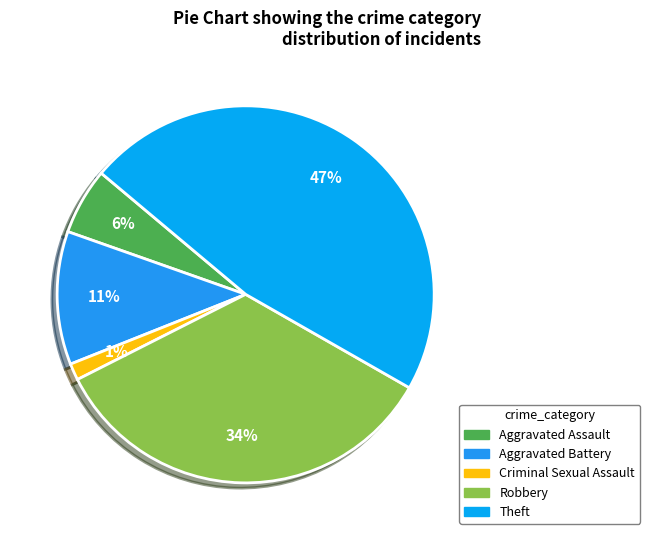

What is the largest slice in the pie chart?

Theft